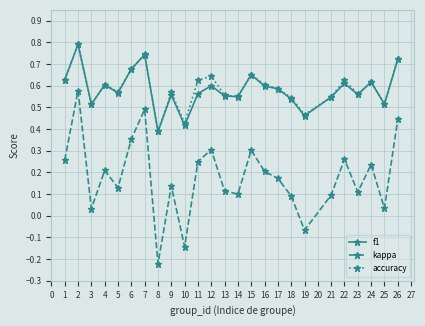

Is it true that f1 equals 0.4 at 8?

True